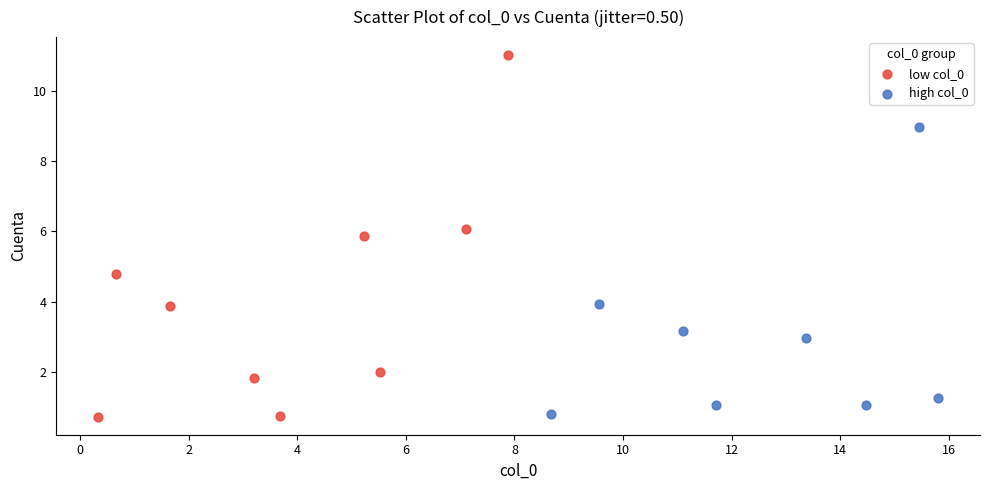

What are all the series names shown in the legend?

low col_0, high col_0